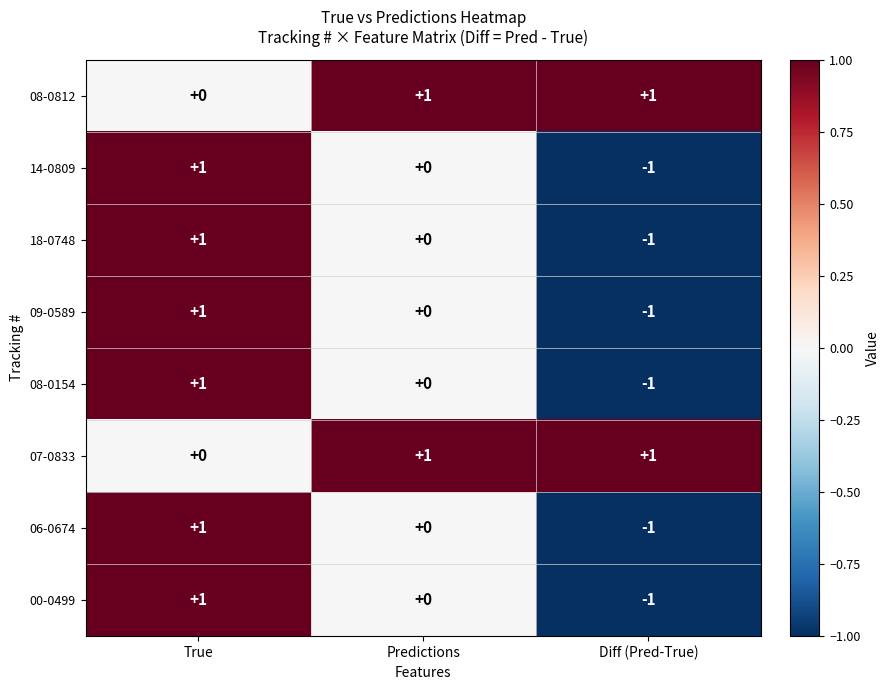

What is the total value across all series at Diff (Pred-True)?

-4